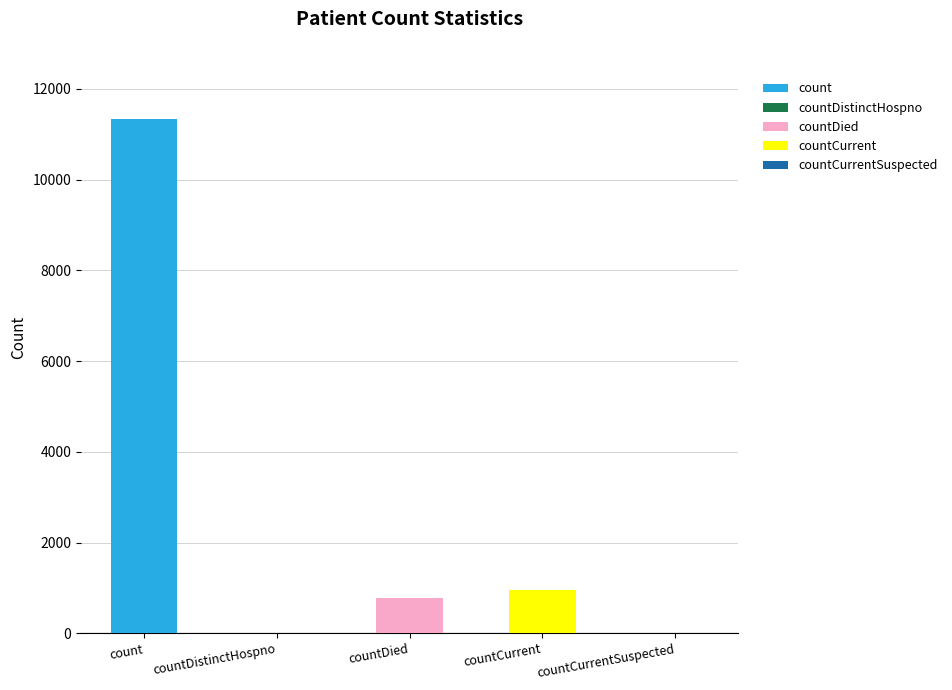

The chart shows a value of 1430 at countCurrent. True or false?

False